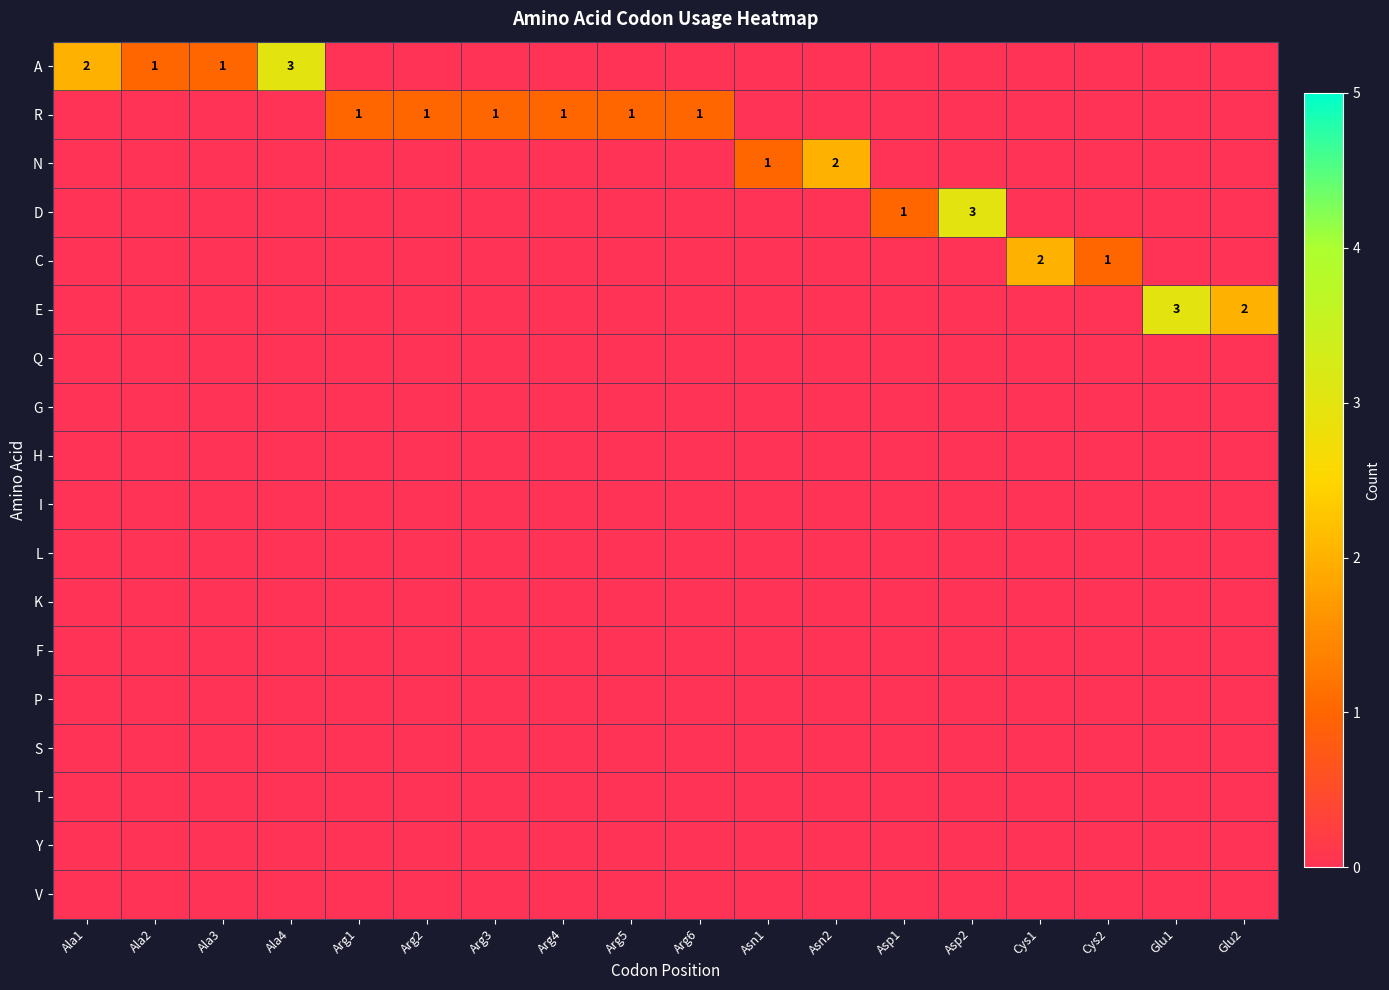

True or false: R has a value of 0 at Arg3.

False